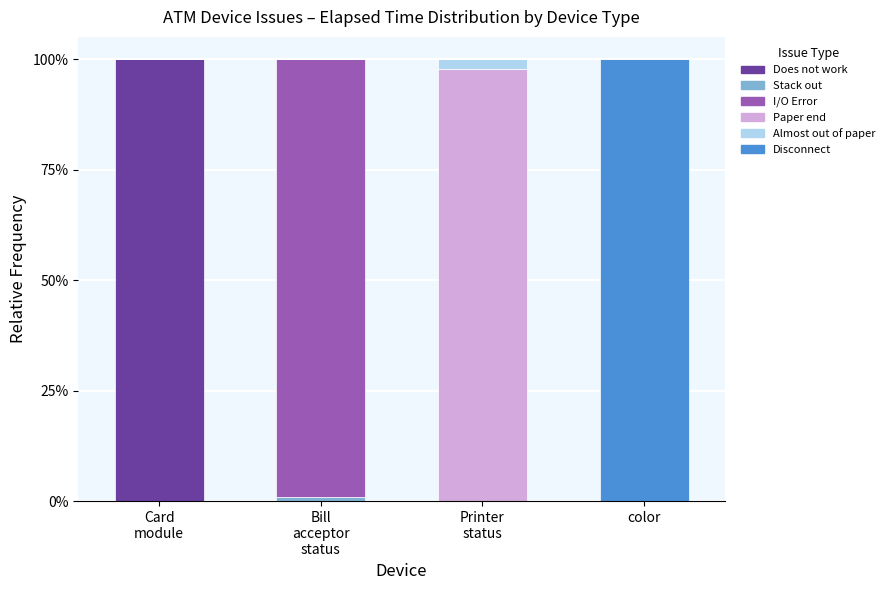

Which series has the largest range (max minus min)?

Does not work